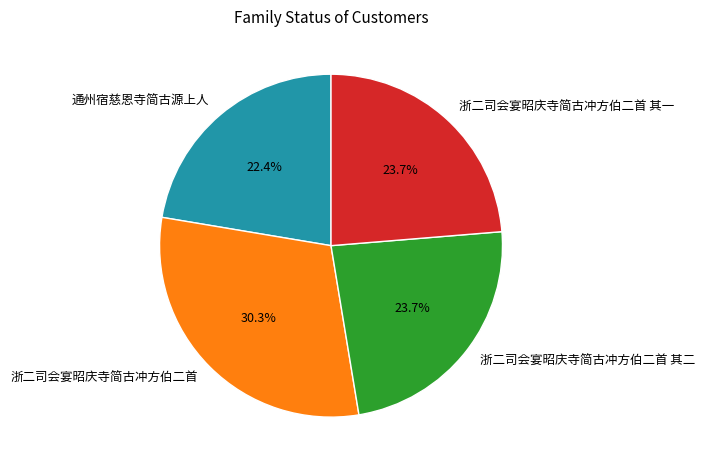

Is the sum of 浙二司会宴昭庆寺简古冲方伯二首 其二 and 浙二司会宴昭庆寺简古冲方伯二首 其一 greater than half?

No